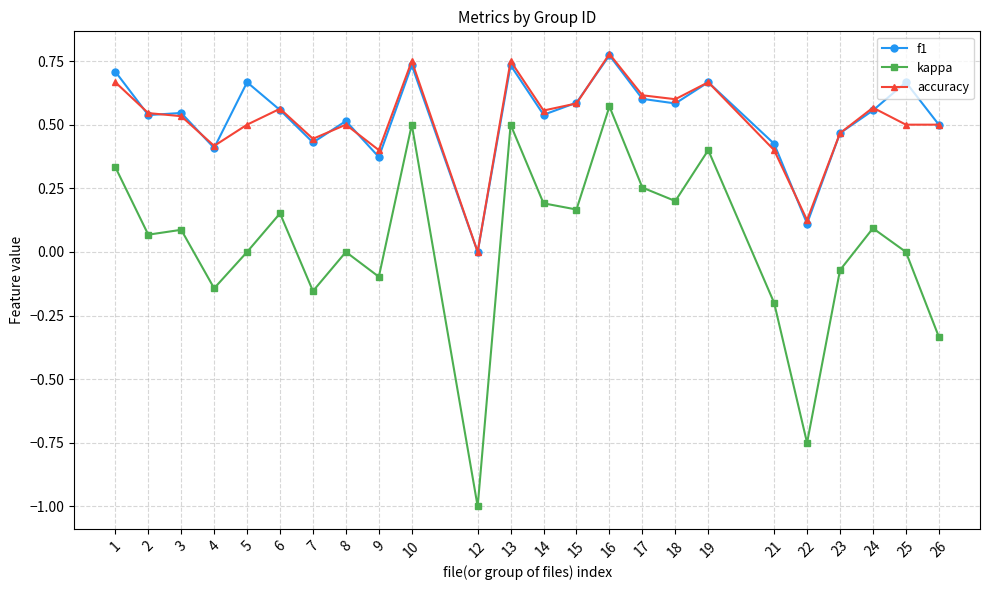

How many f1 values are between 0 and 1?

24